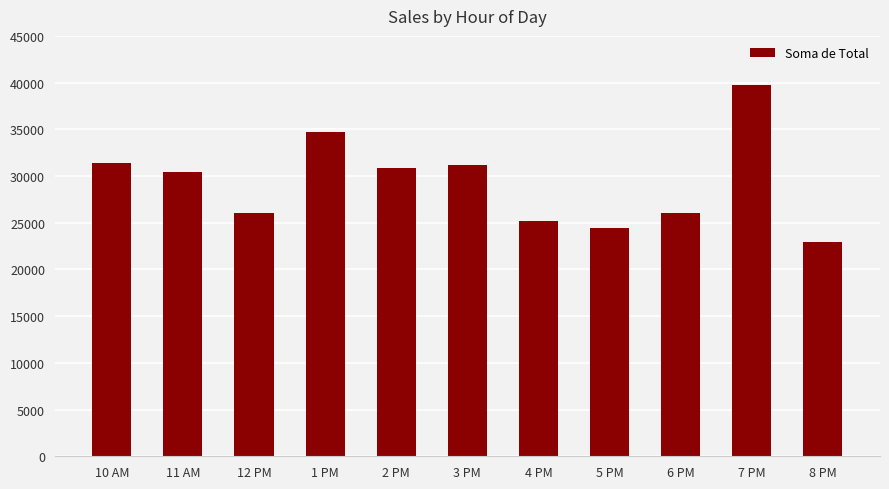

What is the smallest value displayed?

22969.5